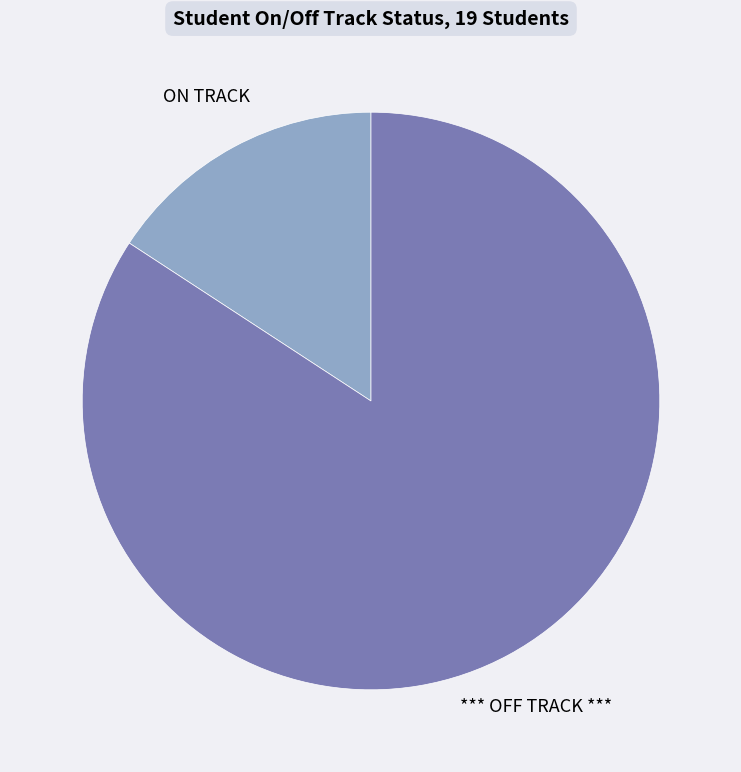

Is there a majority slice in this chart?

Yes